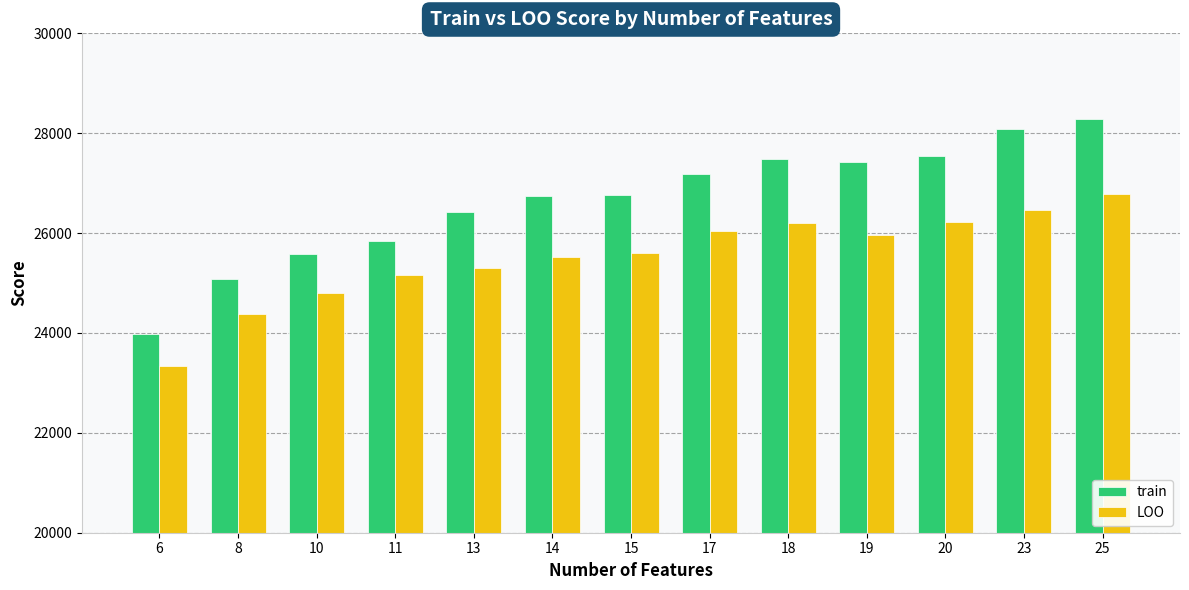

True or false: train has a value of 37366.9 at 6.

False